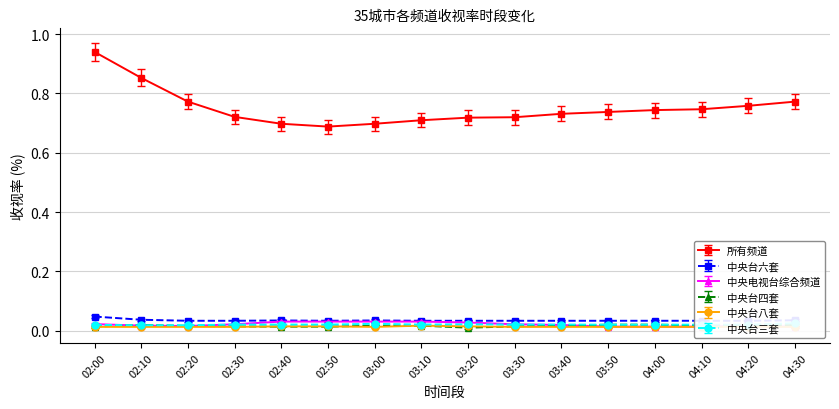

How many lines are shown in the chart?

6